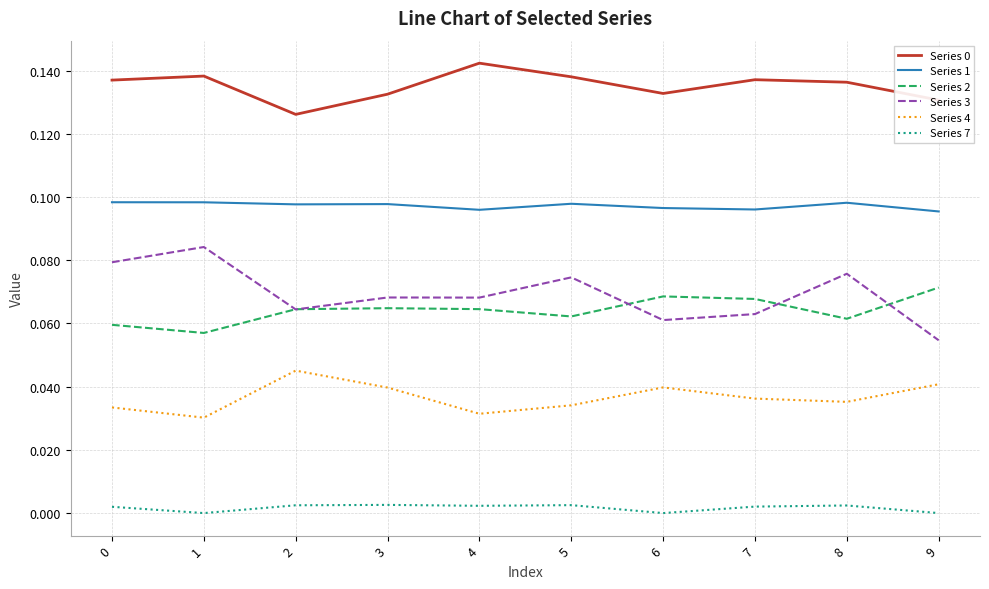

The value of Series 4 at 4 is 0.0. True or false?

True